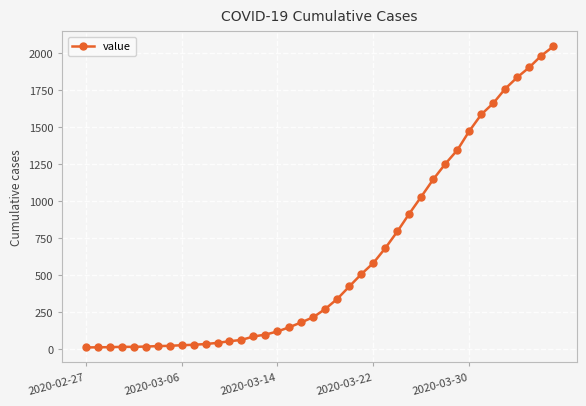

What is the greatest value displayed?

2047